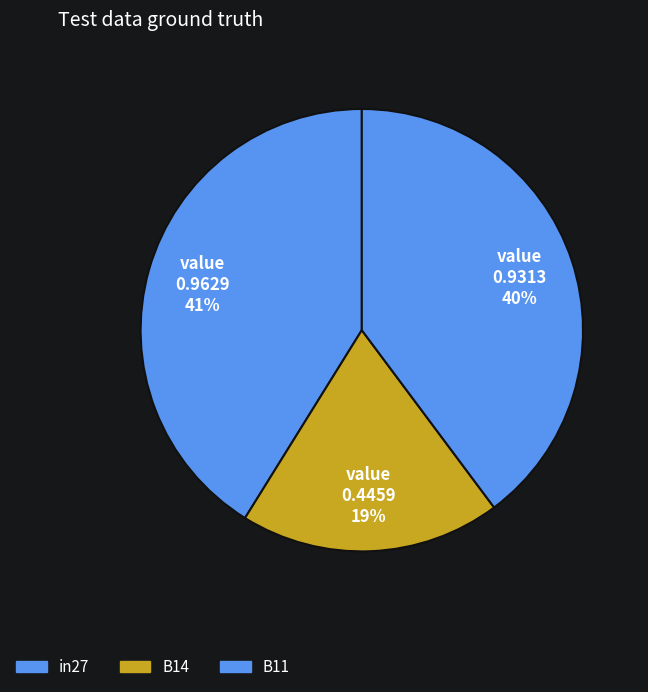

To the nearest percent, what is the difference between the largest and smallest slice percentages?

22%